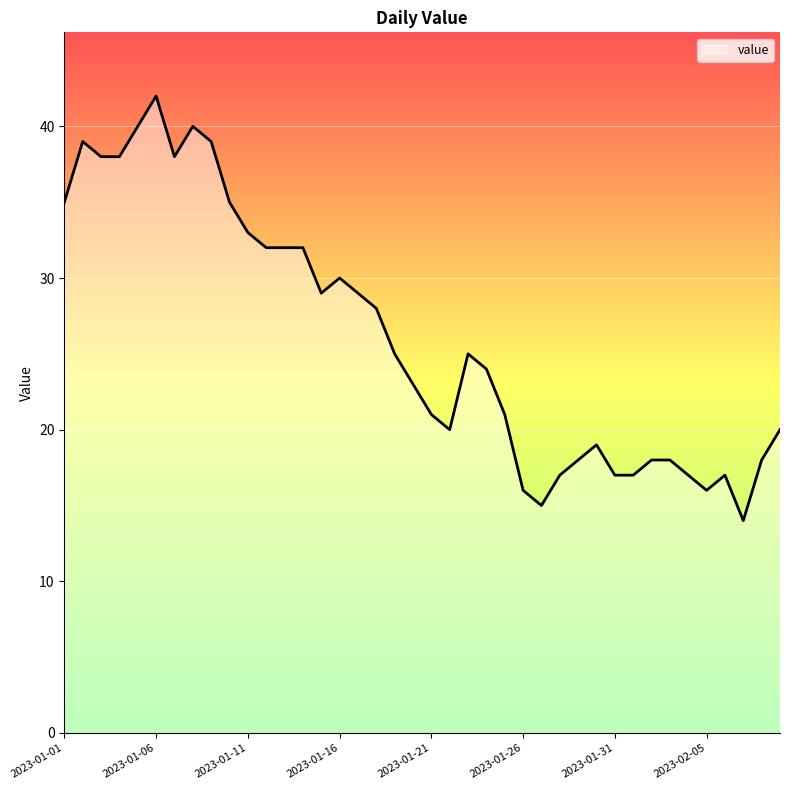

What is the maximum value shown in the chart?

42